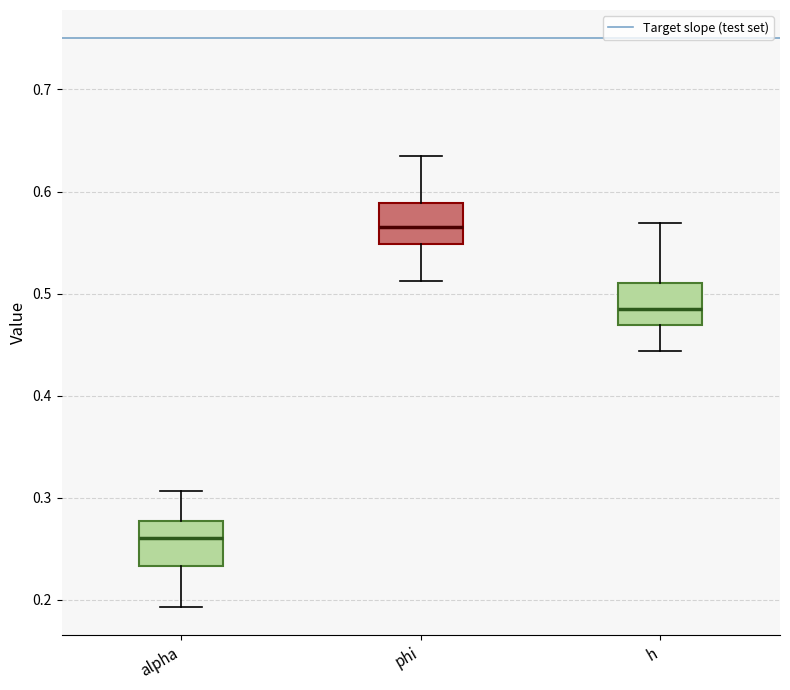

Where does the median line of the box for alpha sit on the y-axis? The values are not printed on the chart, so give them approximately, as read against the axis.

0.26